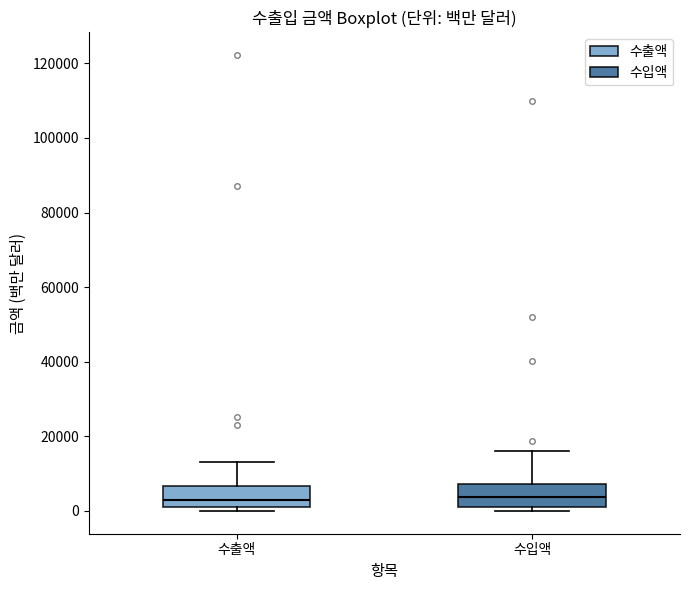

Reading left to right, read every box against the y-axis: the position of its median line, the range the box covers, and the ends of its whiskers. The values are not printed on the chart, so give them approximately, as read against the axis.

수출액: median 2000 (just above the box's lower edge), box 2000 to 6000, whiskers 0 to 14000
수입액: median 4000, box 2000 to 8000, whiskers 0 to 16000